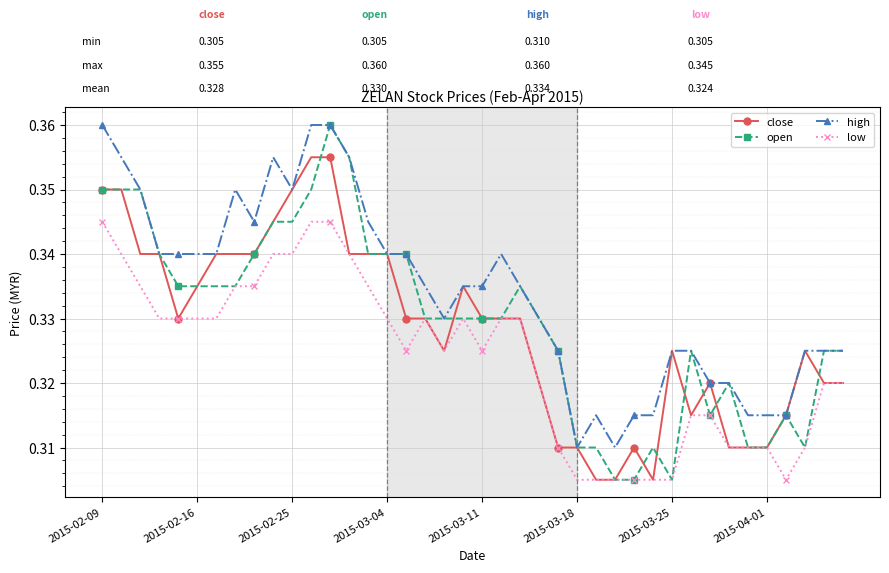

How many lines are shown in the chart?

4